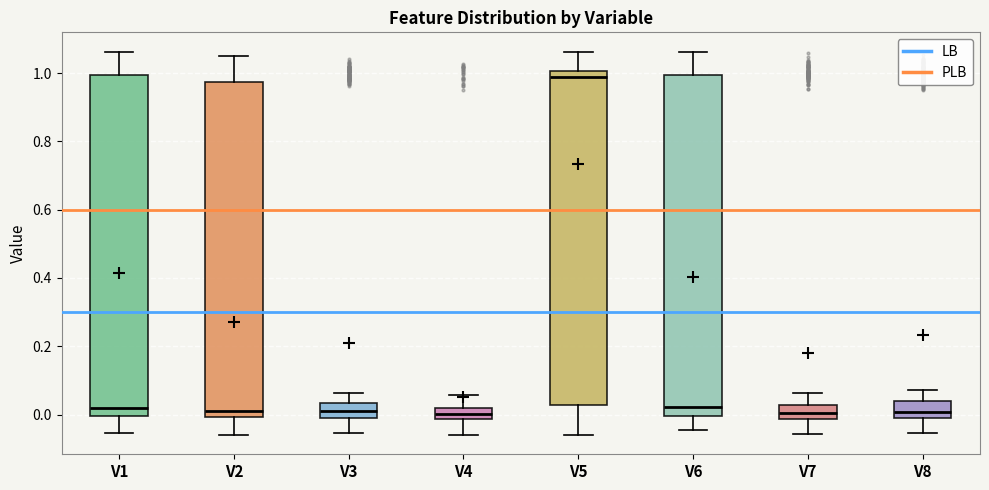

Reading left to right, transcribe this box plot: for each box, give where its median line is, the range the box spans, and where its two whiskers end, as read against the y-axis. The values are not printed on the chart, so give them approximately, as read against the axis.

V1: median 0.02, box 0.00 to 1.00, whiskers -0.06 to 1.06
V2: median 0.02, box 0.00 to 0.98, whiskers -0.06 to 1.04
V3: median 0.00 (inside the box), box 0.00 to 0.04, whiskers -0.06 to 0.06
V4: median 0.00, box -0.02 to 0.02, whiskers -0.06 to 0.06
V5: median 0.98, box 0.02 to 1.00, whiskers -0.06 to 1.06
V6: median 0.02, box 0.00 to 1.00, whiskers -0.04 to 1.06
V7: median 0.00, box -0.02 to 0.02, whiskers -0.06 to 0.06
V8: median 0.00 (inside the box), box 0.00 to 0.04, whiskers -0.06 to 0.08